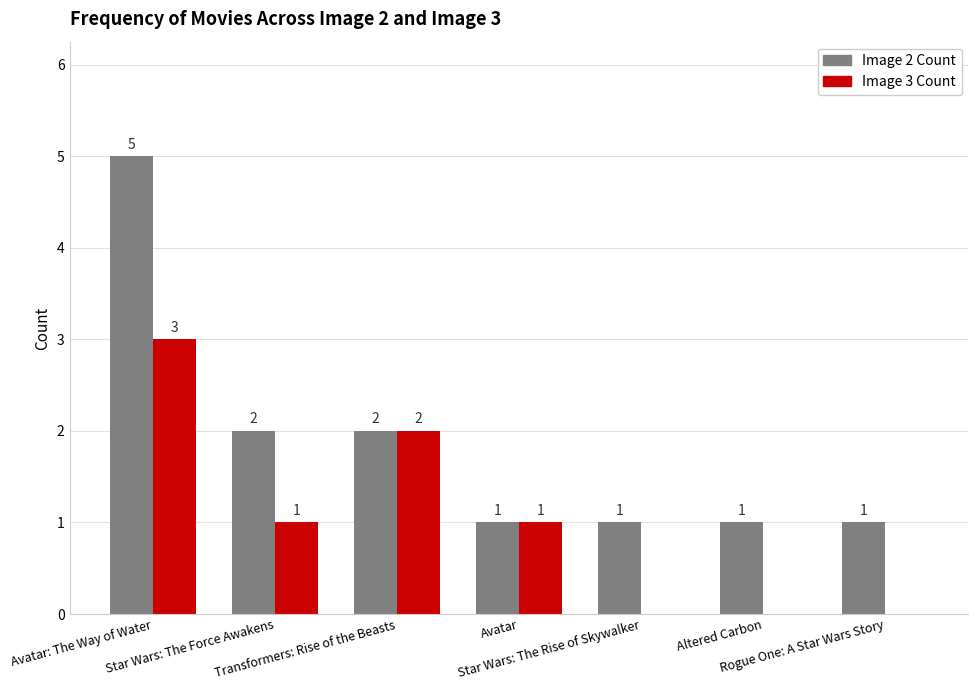

How many series are shown in this chart?

2